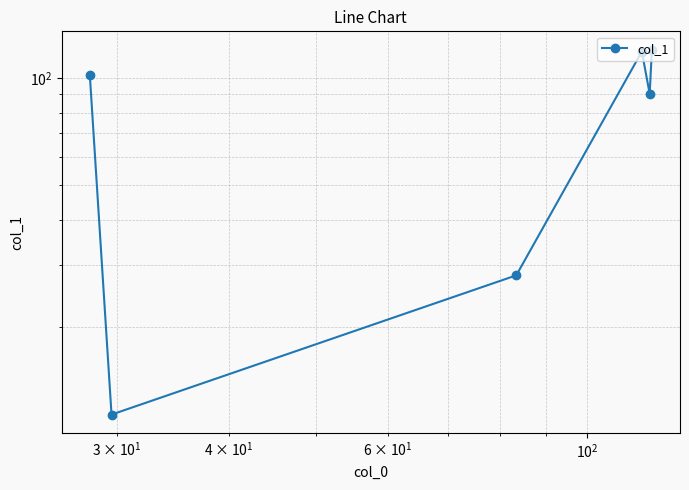

What is the greatest value displayed?

120.2